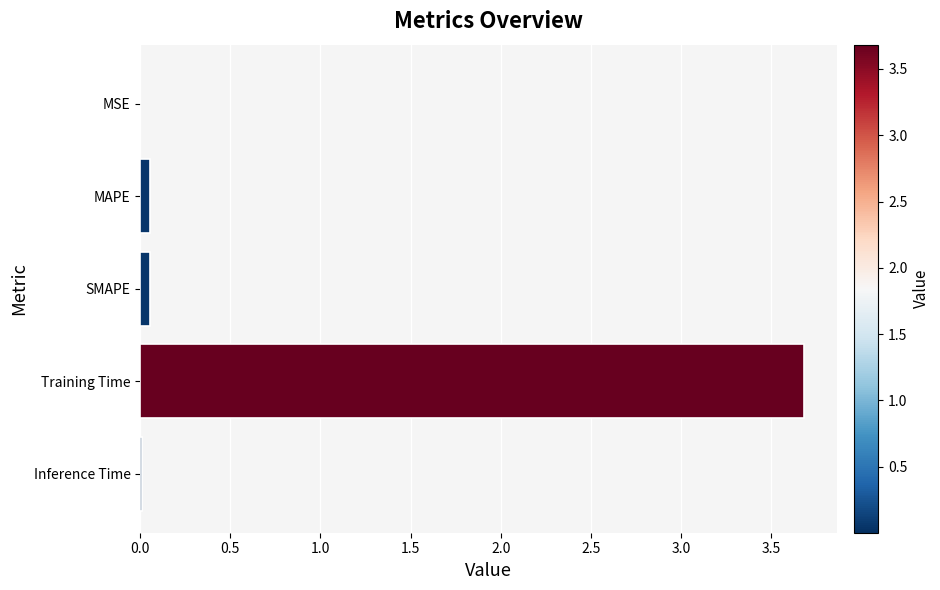

Is it true that the value at Inference Time is 0.0?

True